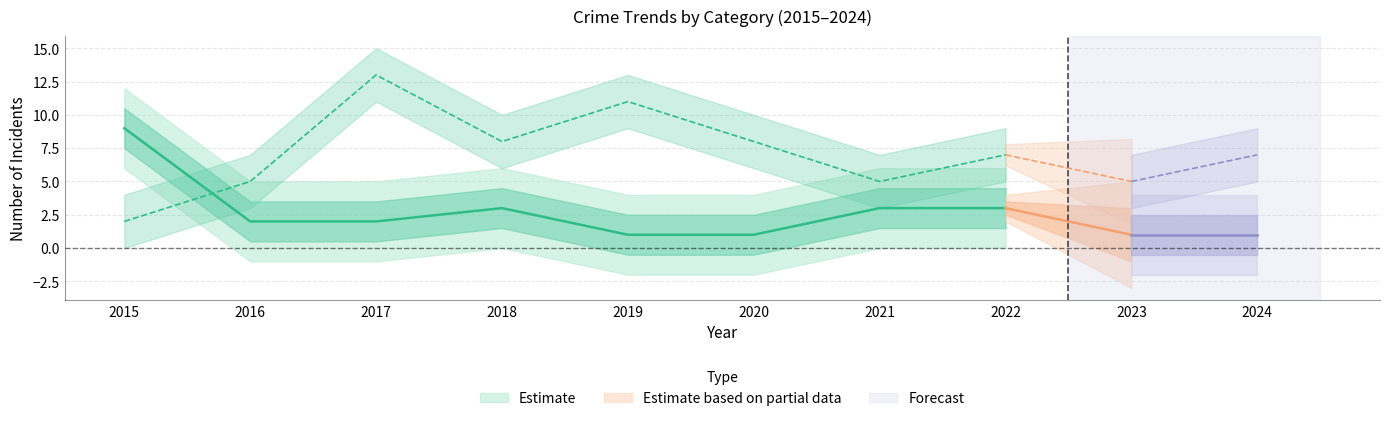

In Total, how many points are higher than both neighbors (excluding endpoints)?

3